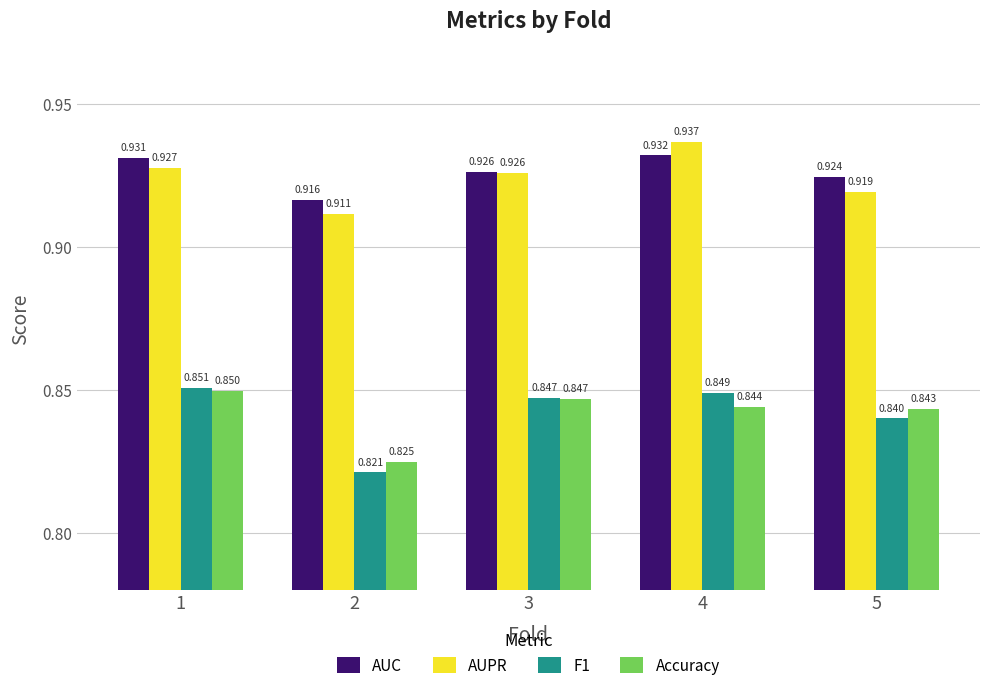

Is the value of AUC at 1 greater than the value of AUPR at 4?

No